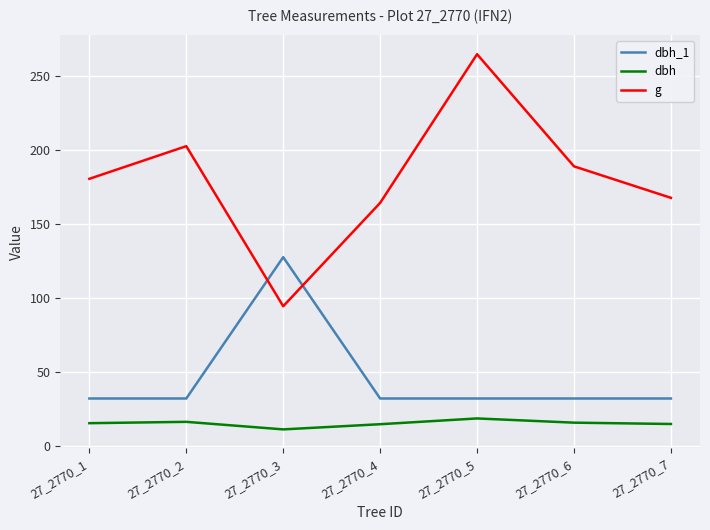

What is the difference between the maximum and minimum values in the g series?

170.3